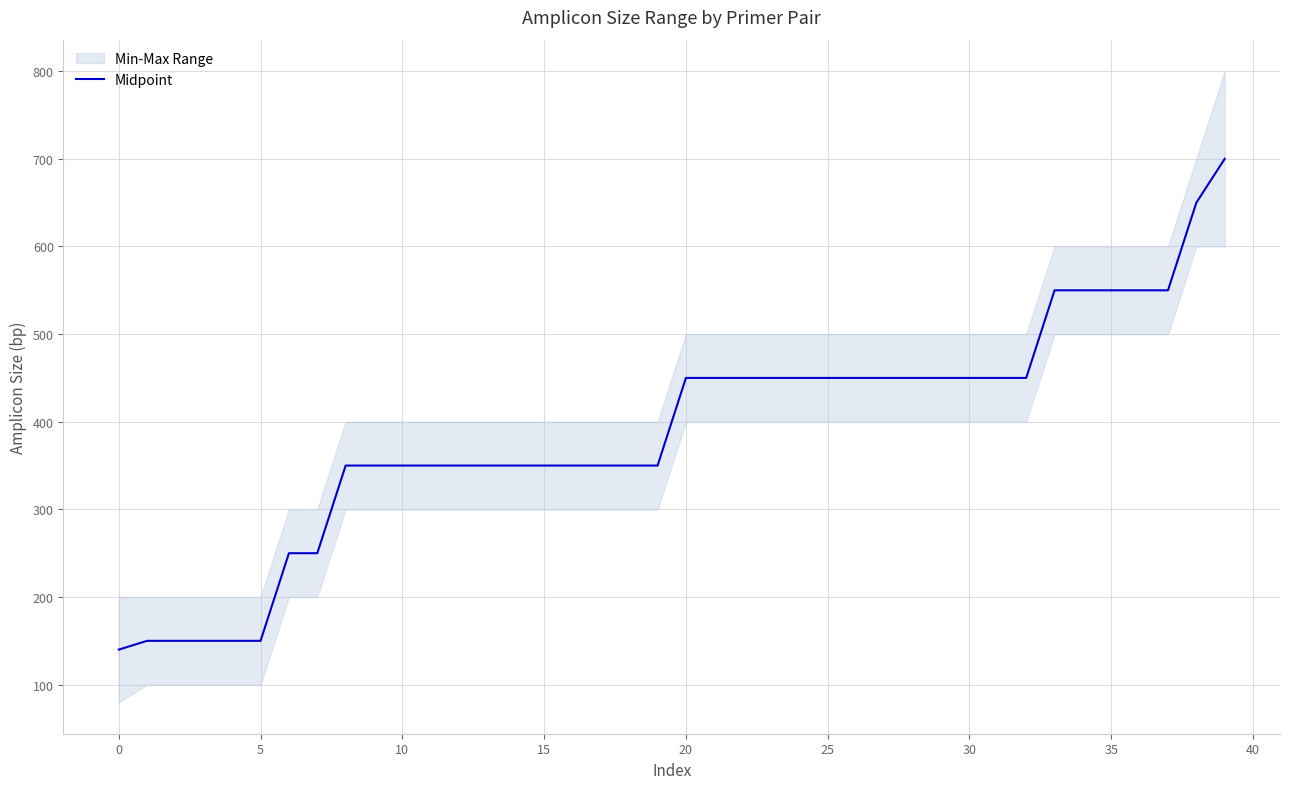

What is the value of the 40th point from the left?

700